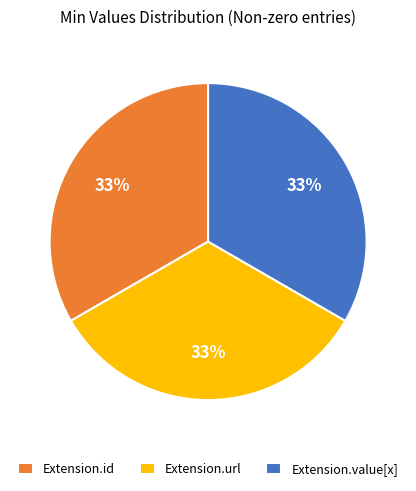

Combined, do Extension.value[x] and Extension.url account for over 50%?

Yes